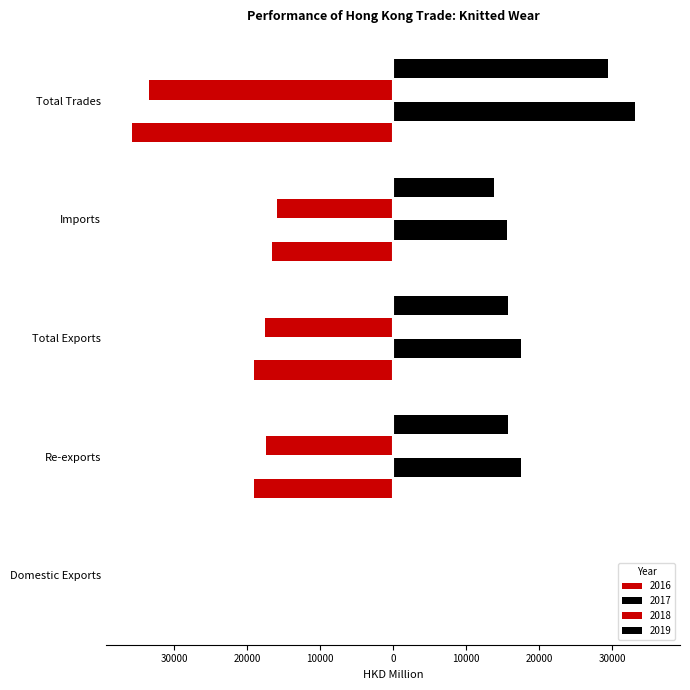

What is the average value of the 2017 series?

16778.2